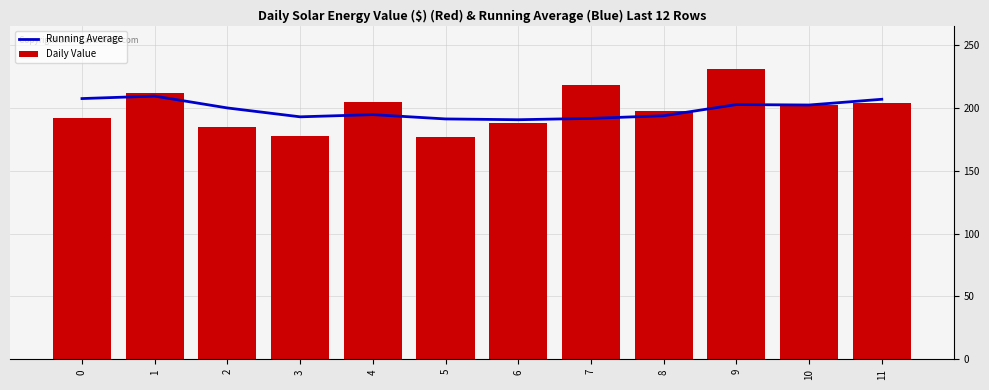

Rank the series at 4 from highest to lowest value.

Daily Value, Running Average